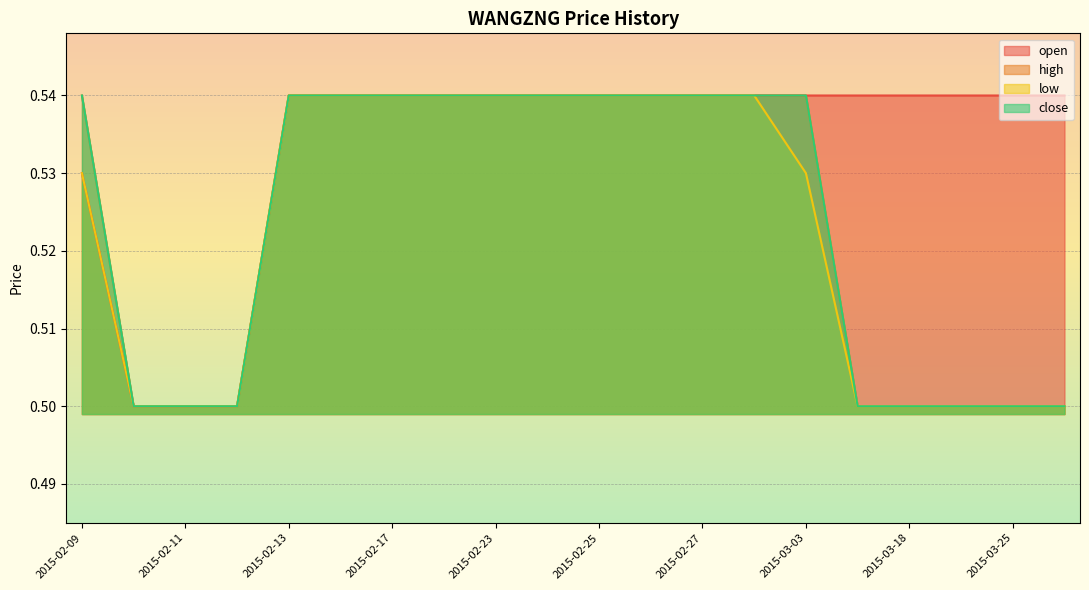

Where is open nearest to the value 0?

2015-02-10